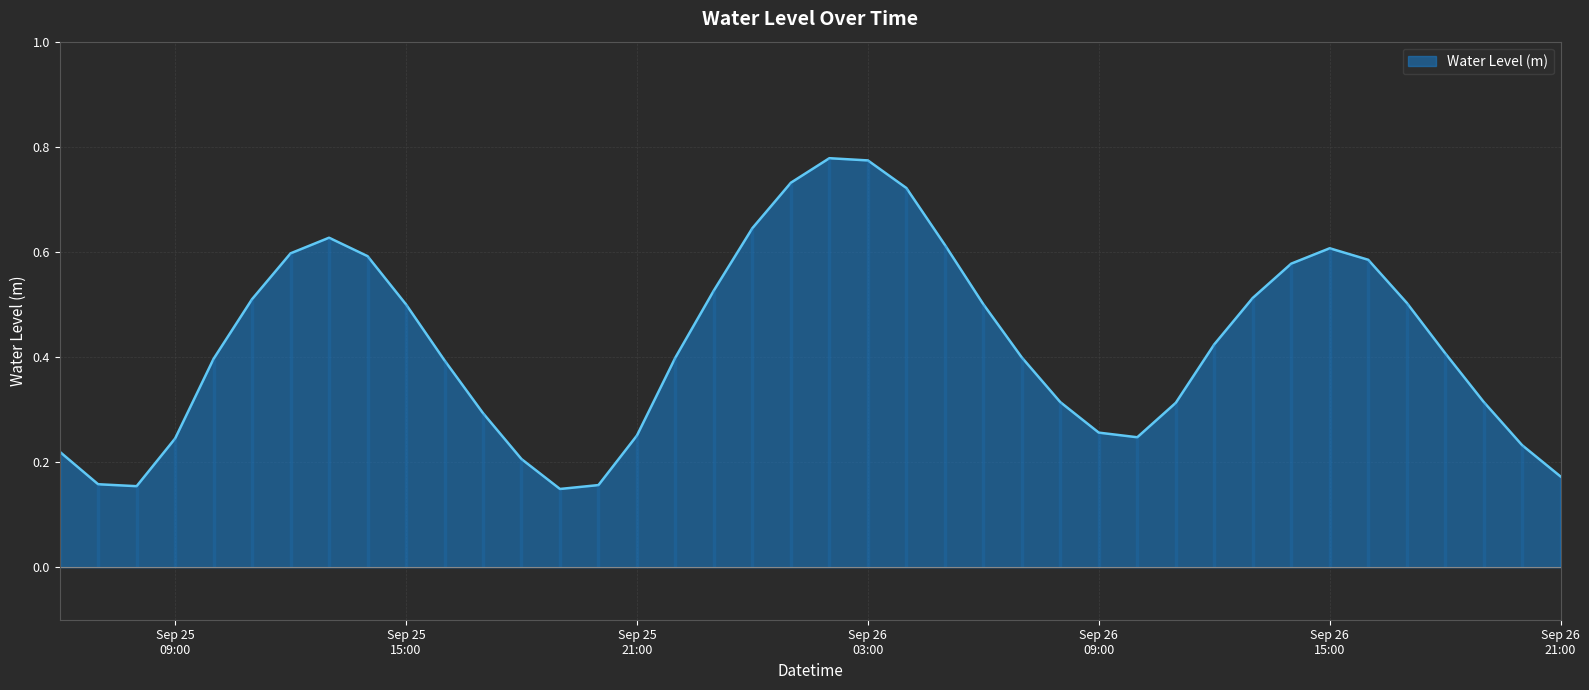

What is the smallest value displayed?

0.1